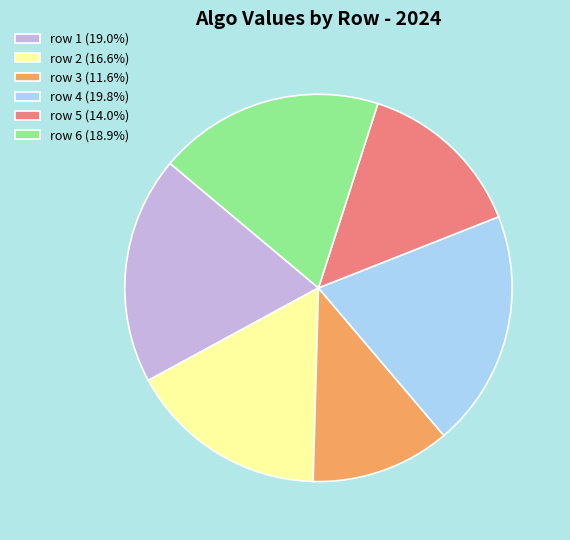

Approximately how many times larger is the value at row 4 (19.8%) compared to row 5 (14.0%)?

1.4